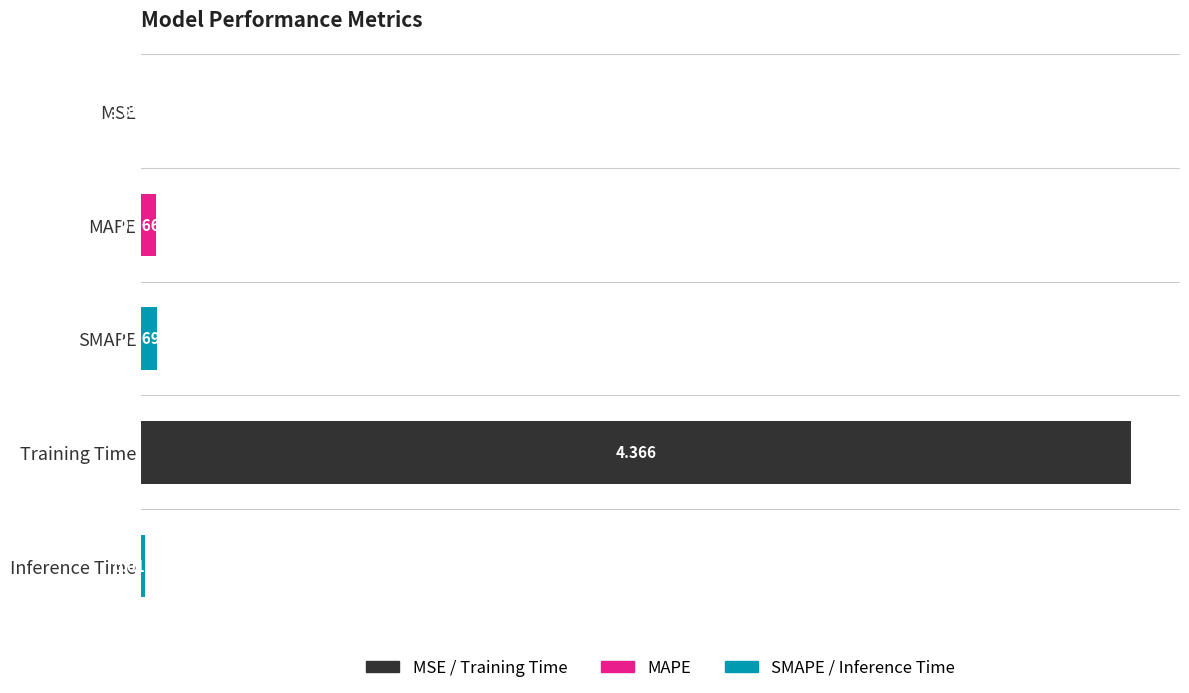

Are the bars horizontal?

Yes